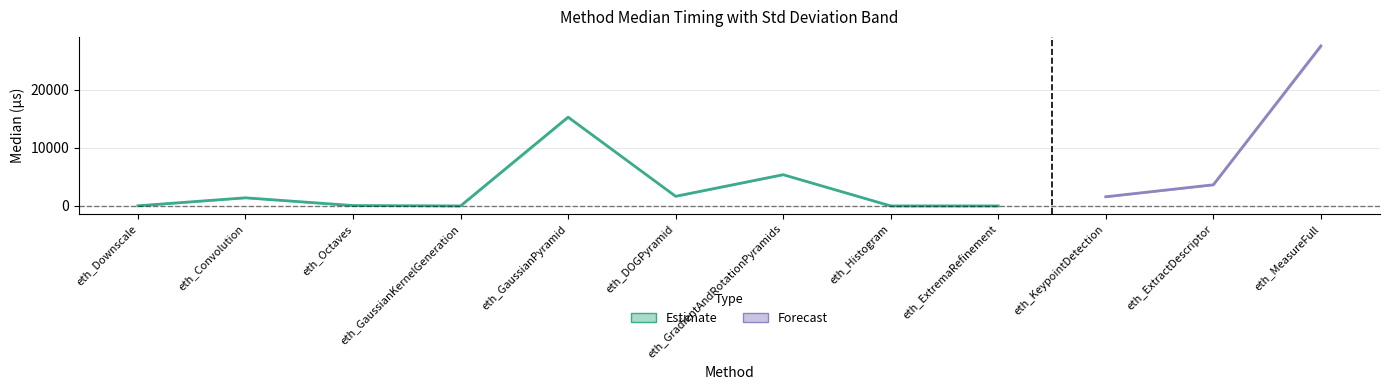

Where is the first local maximum for Std?

eth_Convolution